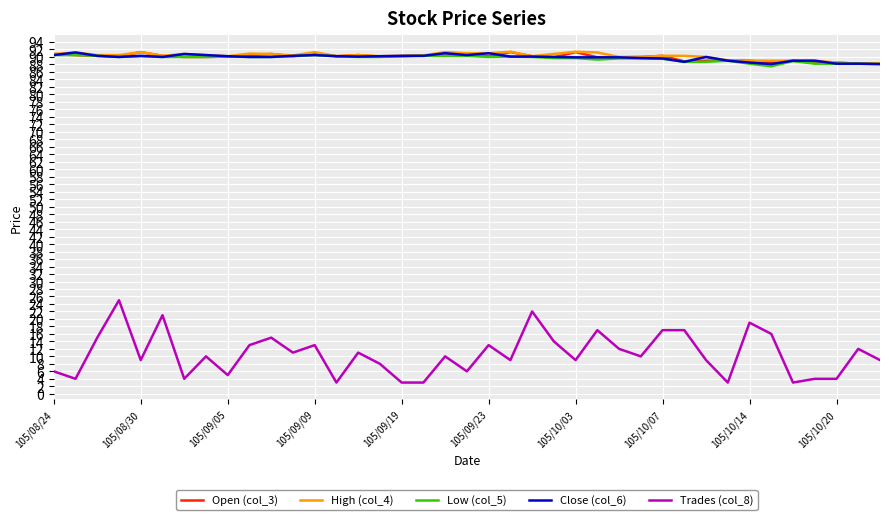

What is the difference between the second highest and minimum values in the Open (col_3) series?

3.1